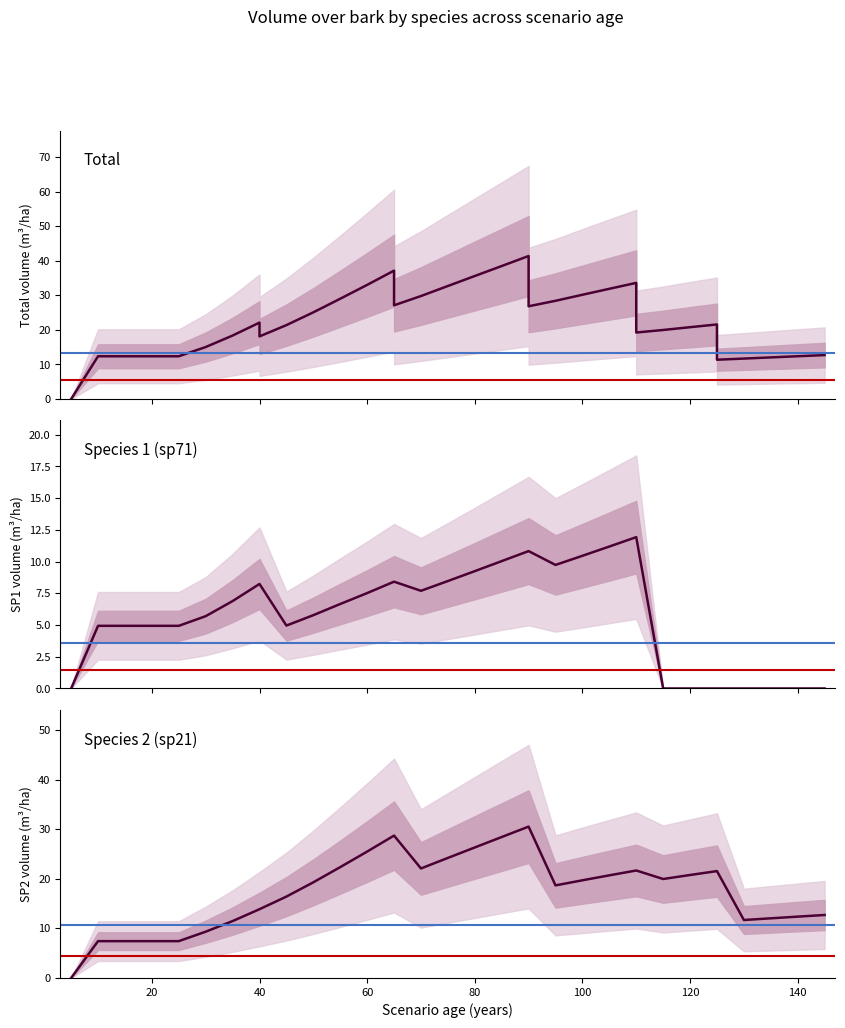

Is this an area chart (filled region under the line)?

No